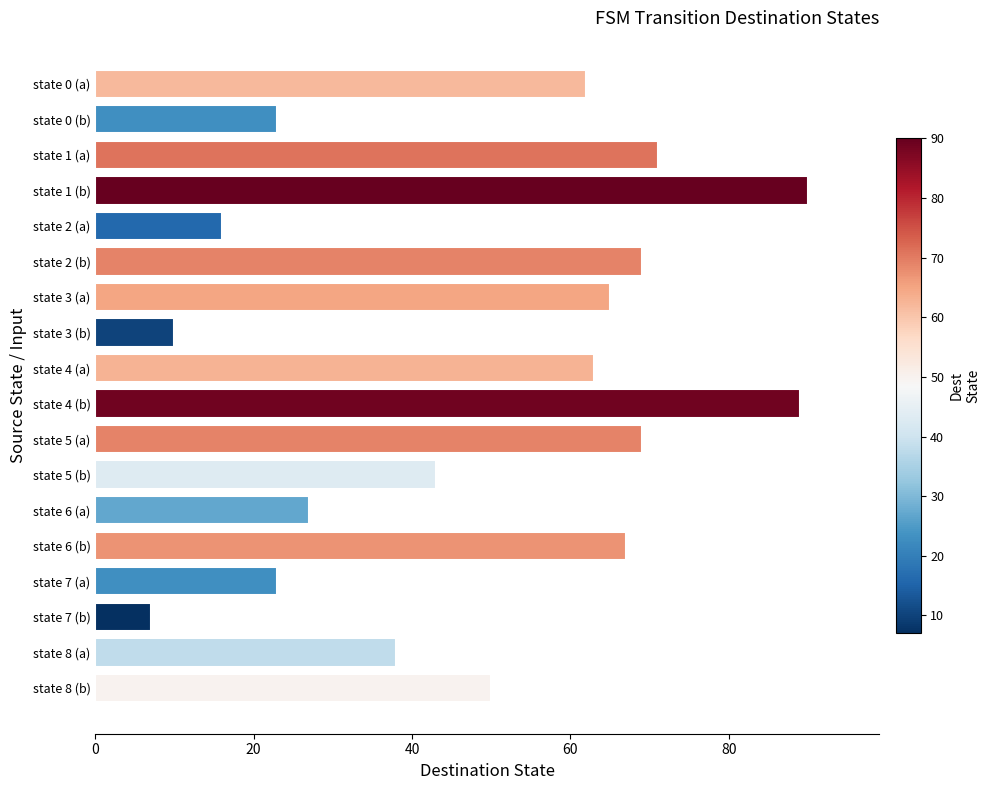

What is the value of the 11th bar from the top?

69